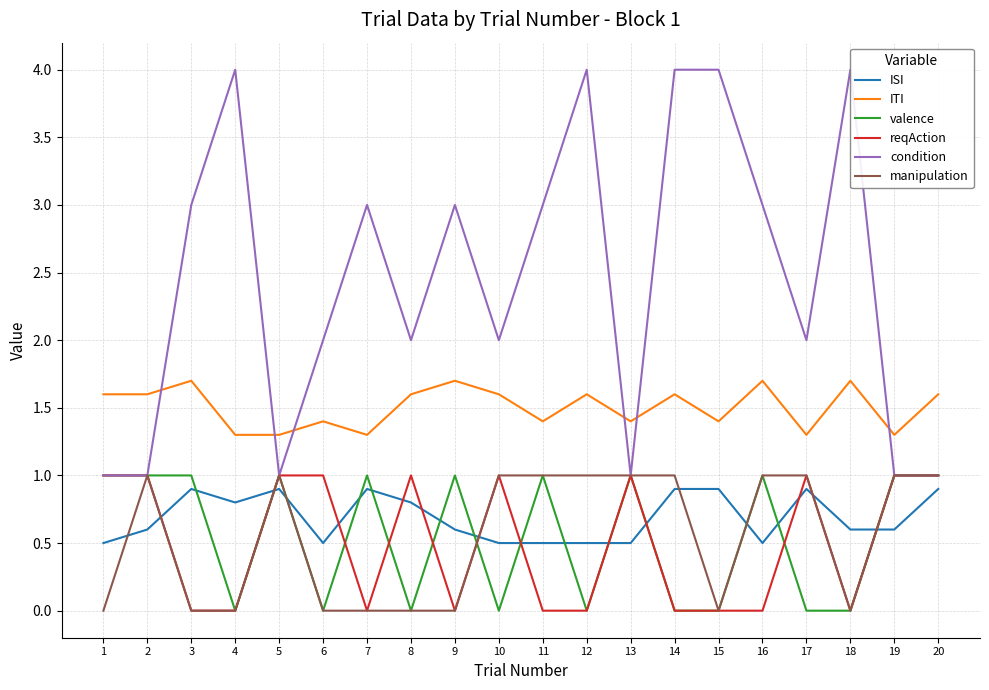

What value does the ITI series have at 19?

1.3